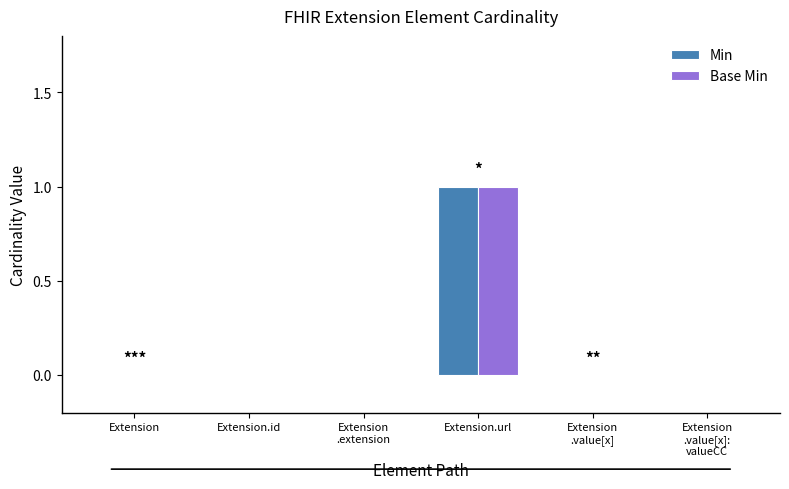

At which category is the sum across all series the highest?

Extension.url